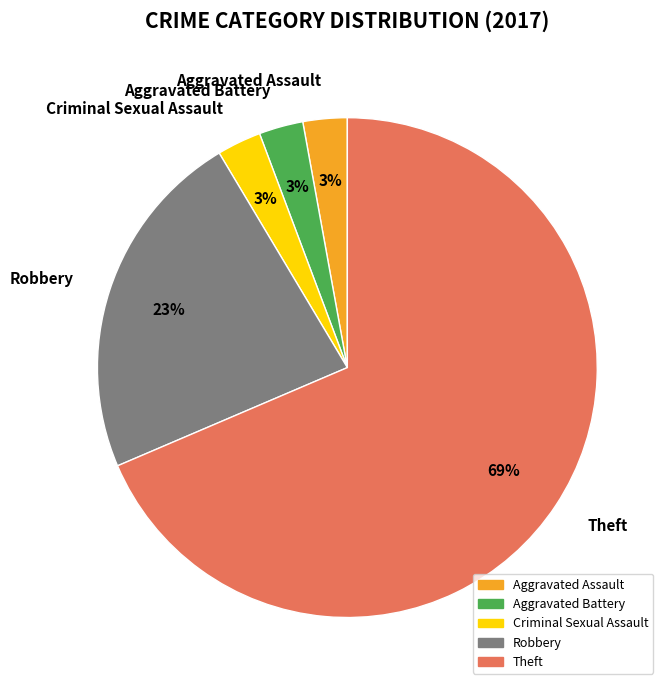

The Aggravated Battery slice represents 3% of the pie. True or false?

True